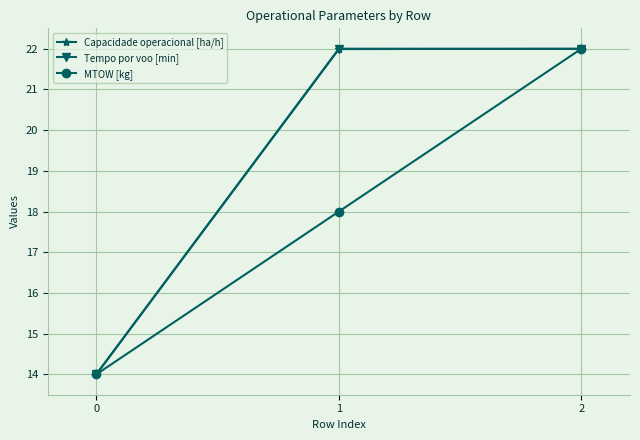

What is the value of the Tempo por voo [min] point at the 1st from the left?

14.0